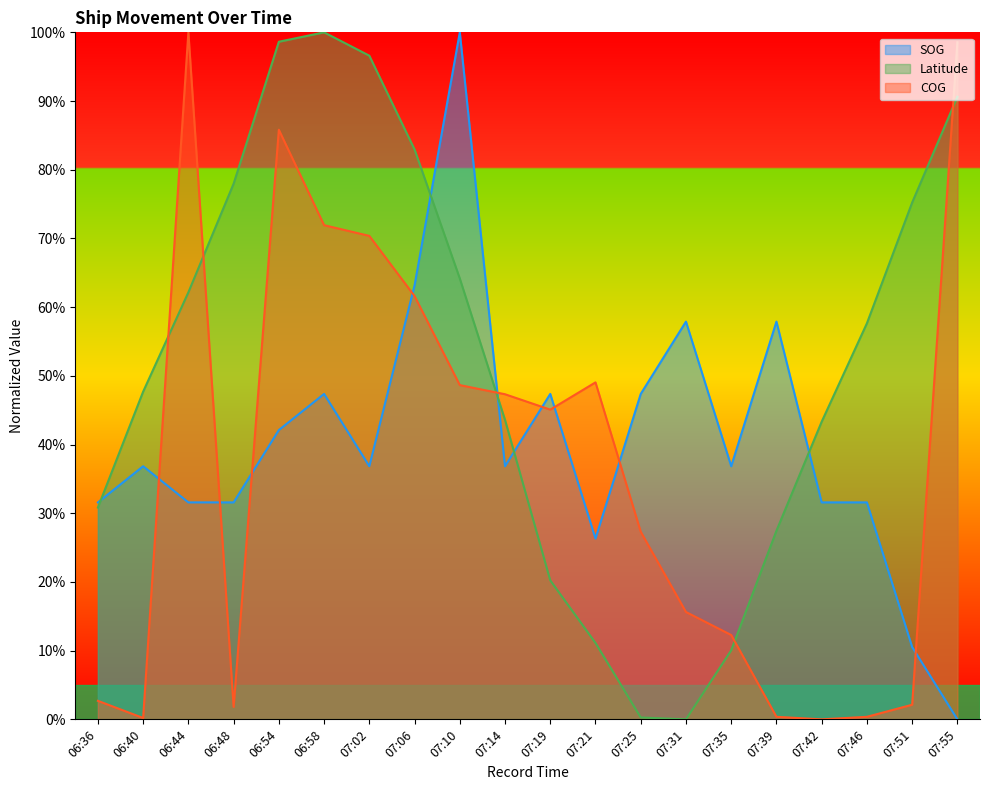

What is the difference between the second highest and second lowest values in the COG series?

98.4